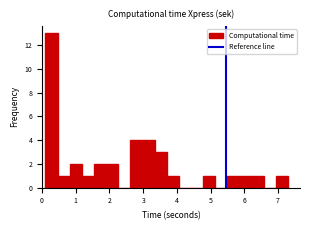

Around what value on the x-axis is the tallest bar? Give the approximate position of its centre, as read against the axis.

0.3